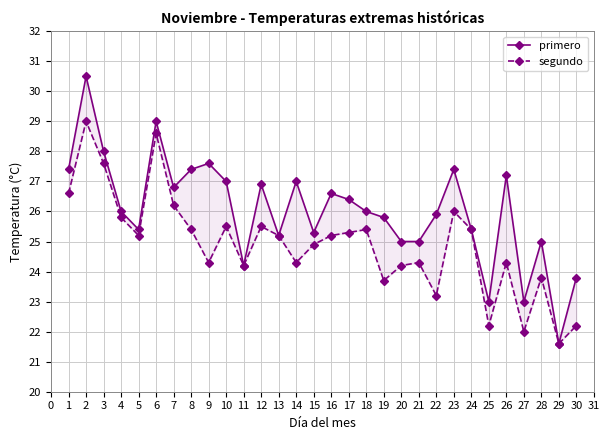

What is the minimum value shown in the chart?

21.6